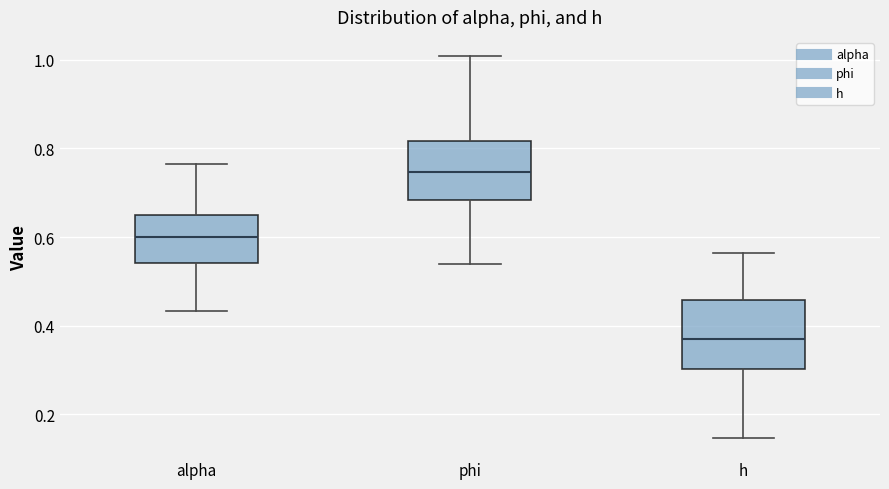

Comparing the boxes themselves (not the whiskers), which one is the tallest?

h